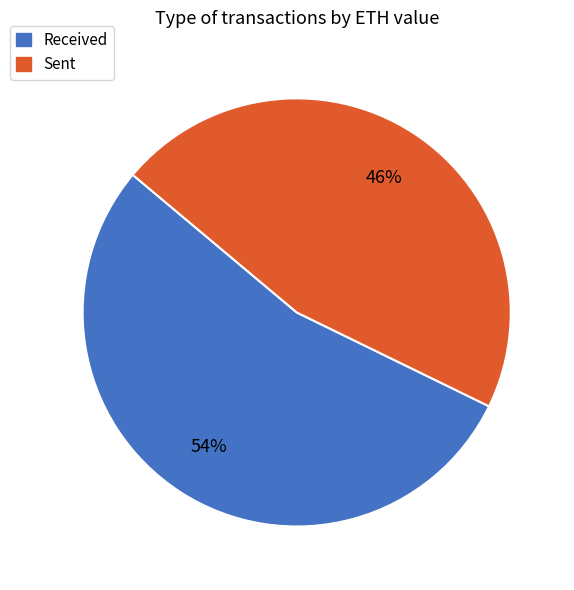

Does any single category account for the majority?

Yes